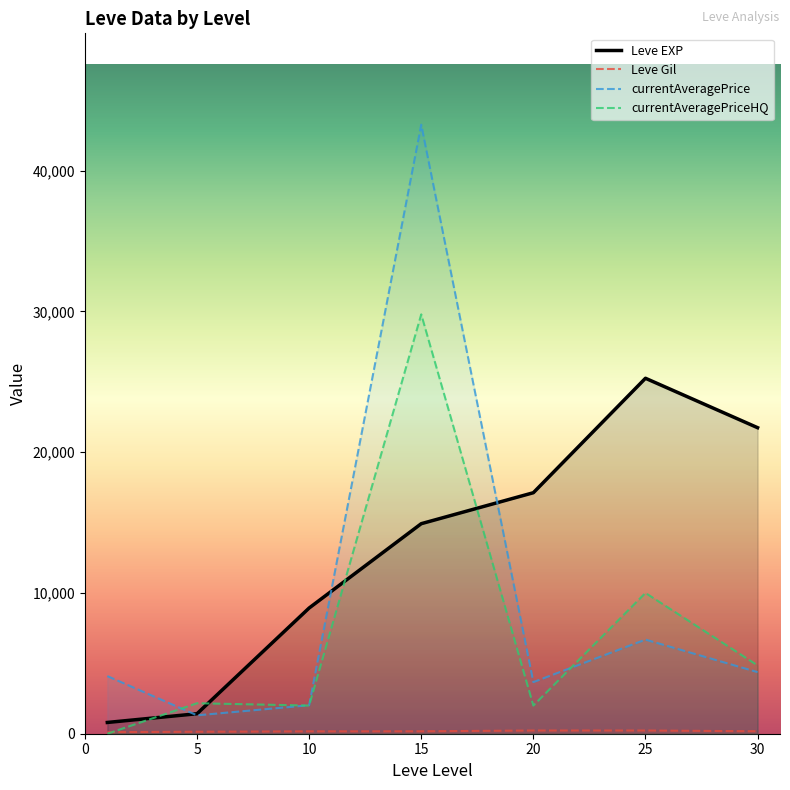

Between which two adjacent categories do Leve Gil and currentAveragePriceHQ first intersect?

1 and 5